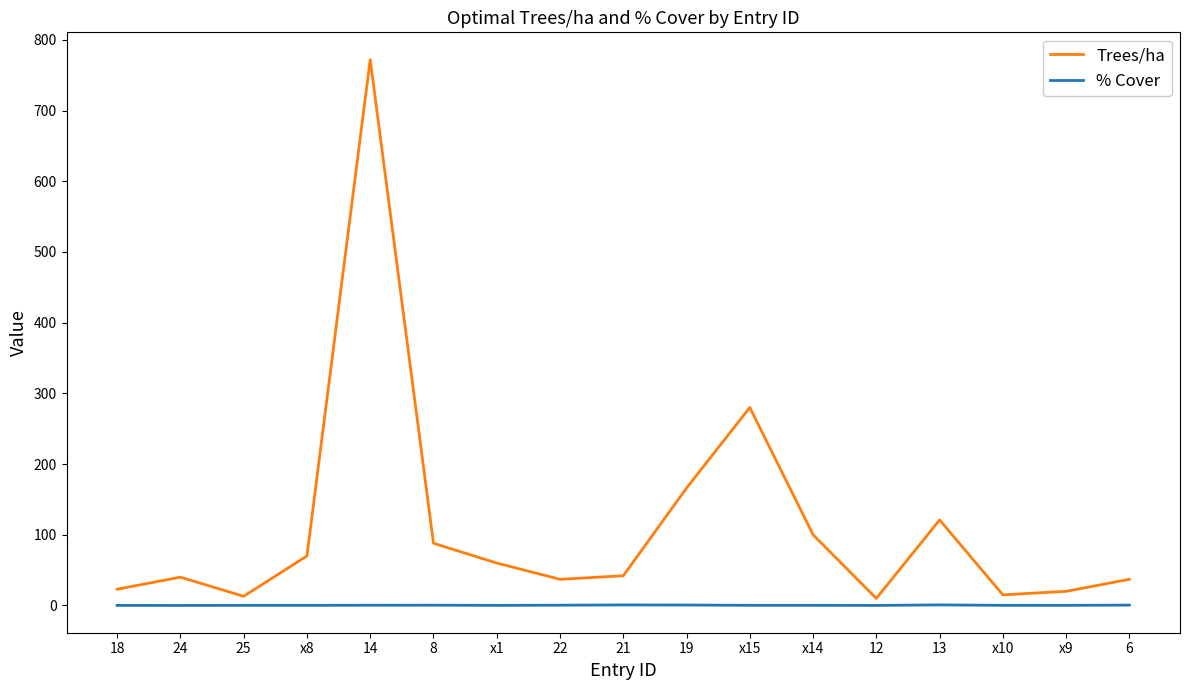

At 22, list the series in order from largest to smallest.

Trees/ha, % Cover